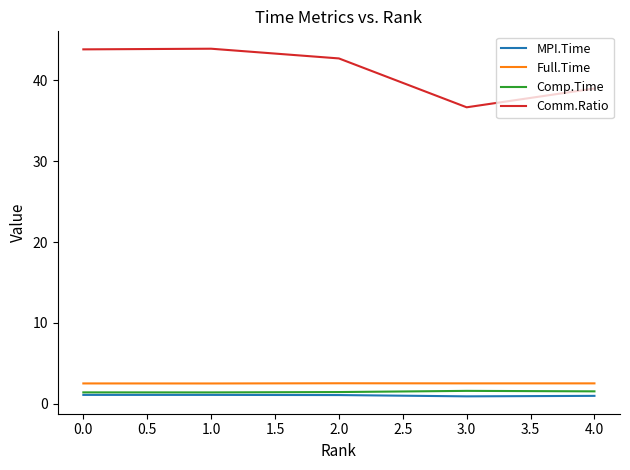

Where is Comm.Ratio nearest to the value 40?

4.0